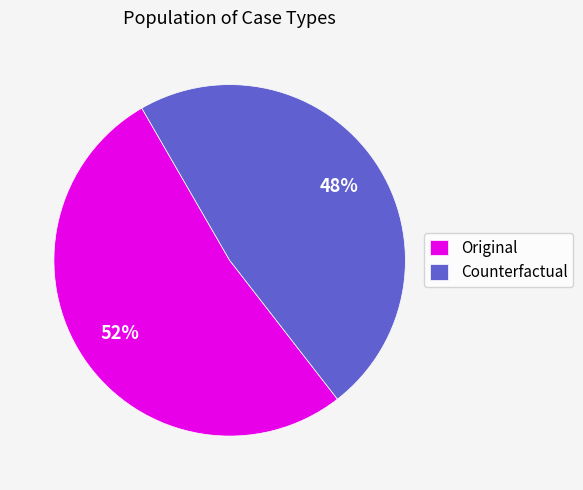

To the nearest percent, what percentage of the pie is Original?

52%